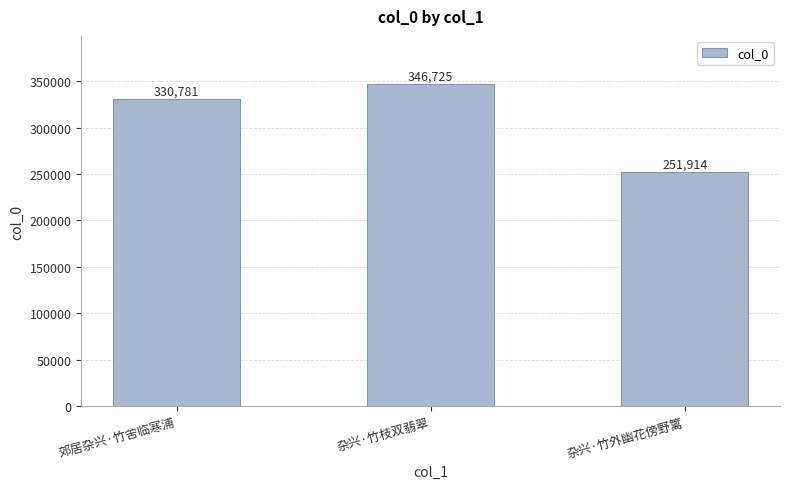

List the labels in order of value, smallest first.

杂兴·竹外幽花傍野篱, 郊居杂兴·竹舍临寒浦, 杂兴·竹枝双翡翠